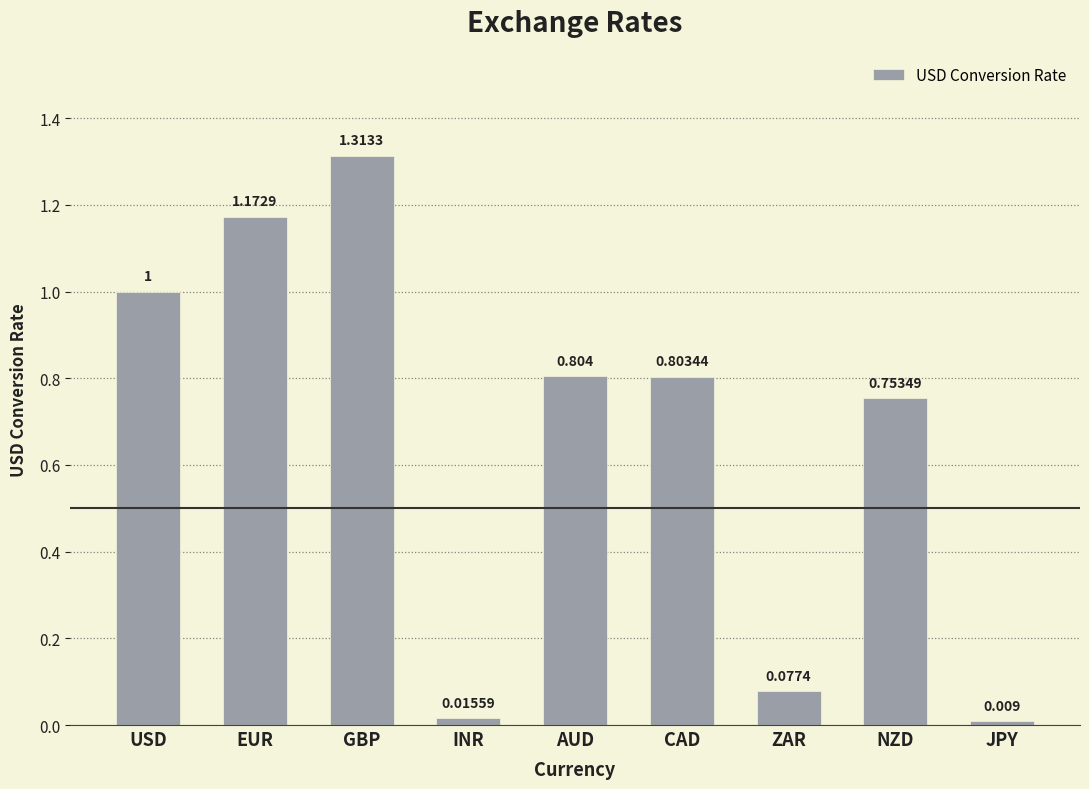

What is the sum of all values?

5.9